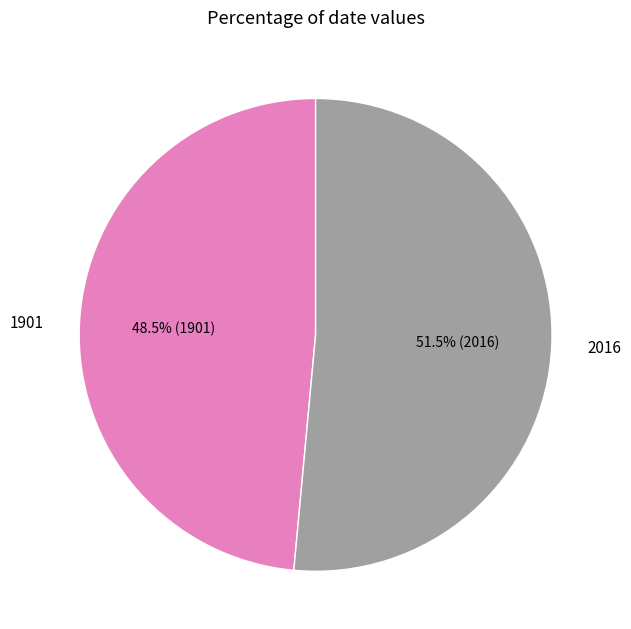

Combined, do 2016 and 1901 account for over 50%?

Yes